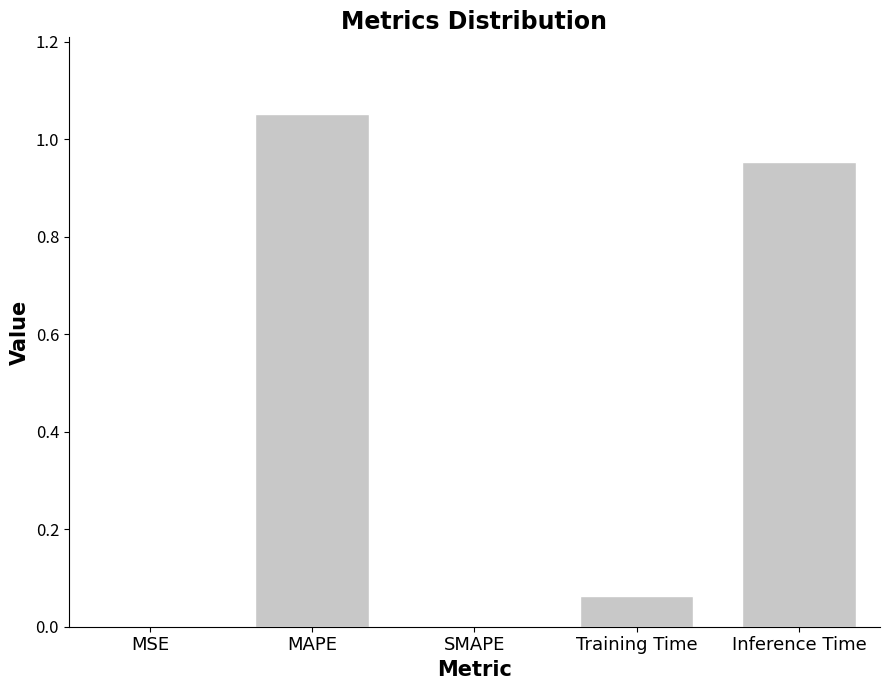

Is it true that the value at SMAPE is -0.4?

False